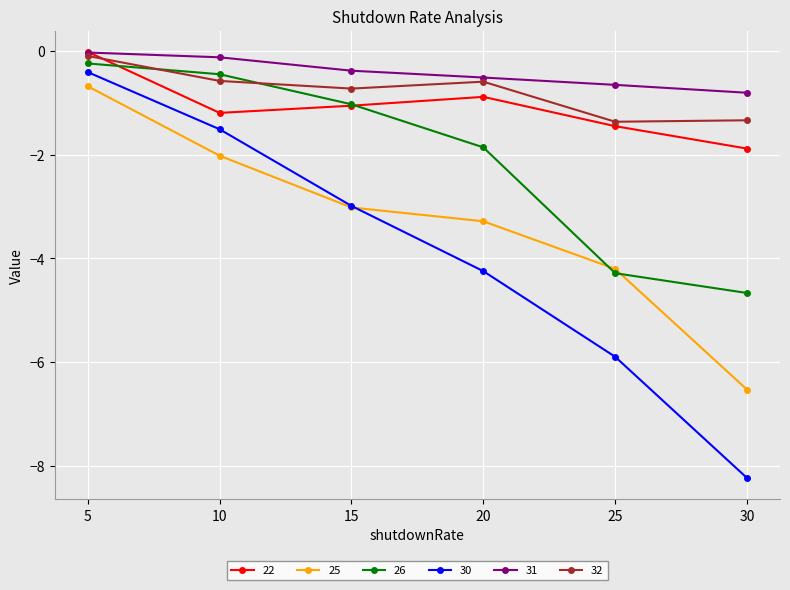

Which series has the widest spread of values?

30